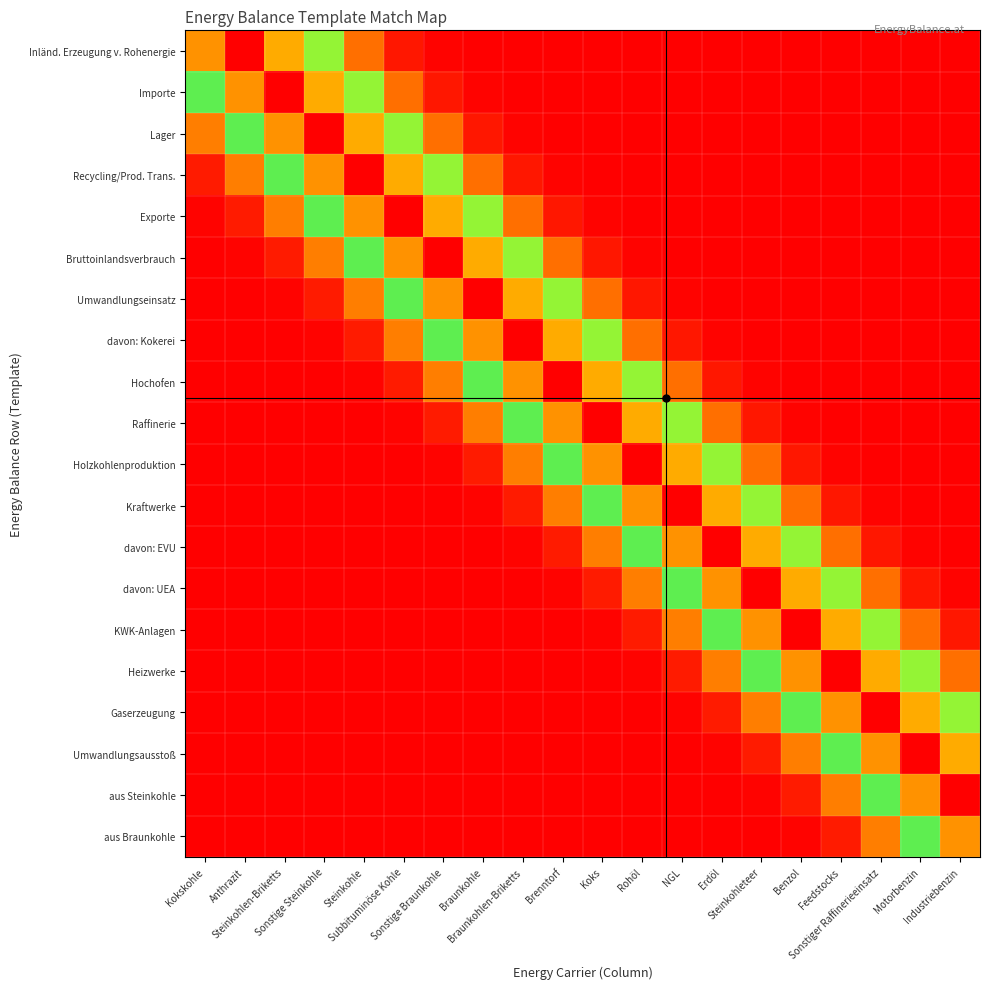

Reading left to right, extract all data points from this chart.

Inländ. Erzeugung v. Rohenergie: Kokskohle=0.8	Anthrazit=1.0	Steinkohlen-Briketts=0.8	Sonstige Steinkohle=0.4	Steinkohle=0.1	Subbituminöse Kohle=0.0	Sonstige Braunkohle=0.0	Braunkohle=0.0	Braunkohlen-Briketts=0.0	Brenntorf=0.0	Koks=0.0	Rohöl=0.0	NGL=0.0	Erdöl=0.0	Steinkohleteer=0.0	Benzol=0.0	Feedstocks=0.0	Sonstiger Raffinerieeinsatz=0.0	Motorbenzin=0.0	Industriebenzin=0.0
Importe: Kokskohle=0.4	Anthrazit=0.8	Steinkohlen-Briketts=1.0	Sonstige Steinkohle=0.8	Steinkohle=0.4	Subbituminöse Kohle=0.1	Sonstige Braunkohle=0.0	Braunkohle=0.0	Braunkohlen-Briketts=0.0	Brenntorf=0.0	Koks=0.0	Rohöl=0.0	NGL=0.0	Erdöl=0.0	Steinkohleteer=0.0	Benzol=0.0	Feedstocks=0.0	Sonstiger Raffinerieeinsatz=0.0	Motorbenzin=0.0	Industriebenzin=0.0
Lager: Kokskohle=0.2	Anthrazit=0.4	Steinkohlen-Briketts=0.8	Sonstige Steinkohle=1.0	Steinkohle=0.8	Subbituminöse Kohle=0.4	Sonstige Braunkohle=0.1	Braunkohle=0.0	Braunkohlen-Briketts=0.0	Brenntorf=0.0	Koks=0.0	Rohöl=0.0	NGL=0.0	Erdöl=0.0	Steinkohleteer=0.0	Benzol=0.0	Feedstocks=0.0	Sonstiger Raffinerieeinsatz=0.0	Motorbenzin=0.0	Industriebenzin=0.0
Recycling/Prod. Trans.: Kokskohle=0.0	Anthrazit=0.2	Steinkohlen-Briketts=0.4	Sonstige Steinkohle=0.8	Steinkohle=1.0	Subbituminöse Kohle=0.8	Sonstige Braunkohle=0.4	Braunkohle=0.1	Braunkohlen-Briketts=0.0	Brenntorf=0.0	Koks=0.0	Rohöl=0.0	NGL=0.0	Erdöl=0.0	Steinkohleteer=0.0	Benzol=0.0	Feedstocks=0.0	Sonstiger Raffinerieeinsatz=0.0	Motorbenzin=0.0	Industriebenzin=0.0
Exporte: Kokskohle=0.0	Anthrazit=0.0	Steinkohlen-Briketts=0.2	Sonstige Steinkohle=0.4	Steinkohle=0.8	Subbituminöse Kohle=1.0	Sonstige Braunkohle=0.8	Braunkohle=0.4	Braunkohlen-Briketts=0.1	Brenntorf=0.0	Koks=0.0	Rohöl=0.0	NGL=0.0	Erdöl=0.0	Steinkohleteer=0.0	Benzol=0.0	Feedstocks=0.0	Sonstiger Raffinerieeinsatz=0.0	Motorbenzin=0.0	Industriebenzin=0.0
Bruttoinlandsverbrauch: Kokskohle=0.0	Anthrazit=0.0	Steinkohlen-Briketts=0.0	Sonstige Steinkohle=0.2	Steinkohle=0.4	Subbituminöse Kohle=0.8	Sonstige Braunkohle=1.0	Braunkohle=0.8	Braunkohlen-Briketts=0.4	Brenntorf=0.1	Koks=0.0	Rohöl=0.0	NGL=0.0	Erdöl=0.0	Steinkohleteer=0.0	Benzol=0.0	Feedstocks=0.0	Sonstiger Raffinerieeinsatz=0.0	Motorbenzin=0.0	Industriebenzin=0.0
Umwandlungseinsatz: Kokskohle=0.0	Anthrazit=0.0	Steinkohlen-Briketts=0.0	Sonstige Steinkohle=0.0	Steinkohle=0.2	Subbituminöse Kohle=0.4	Sonstige Braunkohle=0.8	Braunkohle=1.0	Braunkohlen-Briketts=0.8	Brenntorf=0.4	Koks=0.1	Rohöl=0.0	NGL=0.0	Erdöl=0.0	Steinkohleteer=0.0	Benzol=0.0	Feedstocks=0.0	Sonstiger Raffinerieeinsatz=0.0	Motorbenzin=0.0	Industriebenzin=0.0
davon: Kokerei: Kokskohle=0.0	Anthrazit=0.0	Steinkohlen-Briketts=0.0	Sonstige Steinkohle=0.0	Steinkohle=0.0	Subbituminöse Kohle=0.2	Sonstige Braunkohle=0.4	Braunkohle=0.8	Braunkohlen-Briketts=1.0	Brenntorf=0.8	Koks=0.4	Rohöl=0.1	NGL=0.0	Erdöl=0.0	Steinkohleteer=0.0	Benzol=0.0	Feedstocks=0.0	Sonstiger Raffinerieeinsatz=0.0	Motorbenzin=0.0	Industriebenzin=0.0
Hochofen: Kokskohle=0.0	Anthrazit=0.0	Steinkohlen-Briketts=0.0	Sonstige Steinkohle=0.0	Steinkohle=0.0	Subbituminöse Kohle=0.0	Sonstige Braunkohle=0.2	Braunkohle=0.4	Braunkohlen-Briketts=0.8	Brenntorf=1.0	Koks=0.8	Rohöl=0.4	NGL=0.1	Erdöl=0.0	Steinkohleteer=0.0	Benzol=0.0	Feedstocks=0.0	Sonstiger Raffinerieeinsatz=0.0	Motorbenzin=0.0	Industriebenzin=0.0
Raffinerie: Kokskohle=0.0	Anthrazit=0.0	Steinkohlen-Briketts=0.0	Sonstige Steinkohle=0.0	Steinkohle=0.0	Subbituminöse Kohle=0.0	Sonstige Braunkohle=0.0	Braunkohle=0.2	Braunkohlen-Briketts=0.4	Brenntorf=0.8	Koks=1.0	Rohöl=0.8	NGL=0.4	Erdöl=0.1	Steinkohleteer=0.0	Benzol=0.0	Feedstocks=0.0	Sonstiger Raffinerieeinsatz=0.0	Motorbenzin=0.0	Industriebenzin=0.0
Holzkohlenproduktion: Kokskohle=0.0	Anthrazit=0.0	Steinkohlen-Briketts=0.0	Sonstige Steinkohle=0.0	Steinkohle=0.0	Subbituminöse Kohle=0.0	Sonstige Braunkohle=0.0	Braunkohle=0.0	Braunkohlen-Briketts=0.2	Brenntorf=0.4	Koks=0.8	Rohöl=1.0	NGL=0.8	Erdöl=0.4	Steinkohleteer=0.1	Benzol=0.0	Feedstocks=0.0	Sonstiger Raffinerieeinsatz=0.0	Motorbenzin=0.0	Industriebenzin=0.0
Kraftwerke: Kokskohle=0.0	Anthrazit=0.0	Steinkohlen-Briketts=0.0	Sonstige Steinkohle=0.0	Steinkohle=0.0	Subbituminöse Kohle=0.0	Sonstige Braunkohle=0.0	Braunkohle=0.0	Braunkohlen-Briketts=0.0	Brenntorf=0.2	Koks=0.4	Rohöl=0.8	NGL=1.0	Erdöl=0.8	Steinkohleteer=0.4	Benzol=0.1	Feedstocks=0.0	Sonstiger Raffinerieeinsatz=0.0	Motorbenzin=0.0	Industriebenzin=0.0
davon: EVU: Kokskohle=0.0	Anthrazit=0.0	Steinkohlen-Briketts=0.0	Sonstige Steinkohle=0.0	Steinkohle=0.0	Subbituminöse Kohle=0.0	Sonstige Braunkohle=0.0	Braunkohle=0.0	Braunkohlen-Briketts=0.0	Brenntorf=0.0	Koks=0.2	Rohöl=0.4	NGL=0.8	Erdöl=1.0	Steinkohleteer=0.8	Benzol=0.4	Feedstocks=0.1	Sonstiger Raffinerieeinsatz=0.0	Motorbenzin=0.0	Industriebenzin=0.0
davon: UEA: Kokskohle=0.0	Anthrazit=0.0	Steinkohlen-Briketts=0.0	Sonstige Steinkohle=0.0	Steinkohle=0.0	Subbituminöse Kohle=0.0	Sonstige Braunkohle=0.0	Braunkohle=0.0	Braunkohlen-Briketts=0.0	Brenntorf=0.0	Koks=0.0	Rohöl=0.2	NGL=0.4	Erdöl=0.8	Steinkohleteer=1.0	Benzol=0.8	Feedstocks=0.4	Sonstiger Raffinerieeinsatz=0.1	Motorbenzin=0.0	Industriebenzin=0.0
KWK-Anlagen: Kokskohle=0.0	Anthrazit=0.0	Steinkohlen-Briketts=0.0	Sonstige Steinkohle=0.0	Steinkohle=0.0	Subbituminöse Kohle=0.0	Sonstige Braunkohle=0.0	Braunkohle=0.0	Braunkohlen-Briketts=0.0	Brenntorf=0.0	Koks=0.0	Rohöl=0.0	NGL=0.2	Erdöl=0.4	Steinkohleteer=0.8	Benzol=1.0	Feedstocks=0.8	Sonstiger Raffinerieeinsatz=0.4	Motorbenzin=0.1	Industriebenzin=0.0
Heizwerke: Kokskohle=0.0	Anthrazit=0.0	Steinkohlen-Briketts=0.0	Sonstige Steinkohle=0.0	Steinkohle=0.0	Subbituminöse Kohle=0.0	Sonstige Braunkohle=0.0	Braunkohle=0.0	Braunkohlen-Briketts=0.0	Brenntorf=0.0	Koks=0.0	Rohöl=0.0	NGL=0.0	Erdöl=0.2	Steinkohleteer=0.4	Benzol=0.8	Feedstocks=1.0	Sonstiger Raffinerieeinsatz=0.8	Motorbenzin=0.4	Industriebenzin=0.1
Gaserzeugung: Kokskohle=0.0	Anthrazit=0.0	Steinkohlen-Briketts=0.0	Sonstige Steinkohle=0.0	Steinkohle=0.0	Subbituminöse Kohle=0.0	Sonstige Braunkohle=0.0	Braunkohle=0.0	Braunkohlen-Briketts=0.0	Brenntorf=0.0	Koks=0.0	Rohöl=0.0	NGL=0.0	Erdöl=0.0	Steinkohleteer=0.2	Benzol=0.4	Feedstocks=0.8	Sonstiger Raffinerieeinsatz=1.0	Motorbenzin=0.8	Industriebenzin=0.4
Umwandlungsausstoß: Kokskohle=0.0	Anthrazit=0.0	Steinkohlen-Briketts=0.0	Sonstige Steinkohle=0.0	Steinkohle=0.0	Subbituminöse Kohle=0.0	Sonstige Braunkohle=0.0	Braunkohle=0.0	Braunkohlen-Briketts=0.0	Brenntorf=0.0	Koks=0.0	Rohöl=0.0	NGL=0.0	Erdöl=0.0	Steinkohleteer=0.0	Benzol=0.2	Feedstocks=0.4	Sonstiger Raffinerieeinsatz=0.8	Motorbenzin=1.0	Industriebenzin=0.8
aus Steinkohle: Kokskohle=0.0	Anthrazit=0.0	Steinkohlen-Briketts=0.0	Sonstige Steinkohle=0.0	Steinkohle=0.0	Subbituminöse Kohle=0.0	Sonstige Braunkohle=0.0	Braunkohle=0.0	Braunkohlen-Briketts=0.0	Brenntorf=0.0	Koks=0.0	Rohöl=0.0	NGL=0.0	Erdöl=0.0	Steinkohleteer=0.0	Benzol=0.0	Feedstocks=0.2	Sonstiger Raffinerieeinsatz=0.4	Motorbenzin=0.8	Industriebenzin=1.0
aus Braunkohle: Kokskohle=0.0	Anthrazit=0.0	Steinkohlen-Briketts=0.0	Sonstige Steinkohle=0.0	Steinkohle=0.0	Subbituminöse Kohle=0.0	Sonstige Braunkohle=0.0	Braunkohle=0.0	Braunkohlen-Briketts=0.0	Brenntorf=0.0	Koks=0.0	Rohöl=0.0	NGL=0.0	Erdöl=0.0	Steinkohleteer=0.0	Benzol=0.0	Feedstocks=0.0	Sonstiger Raffinerieeinsatz=0.2	Motorbenzin=0.4	Industriebenzin=0.8